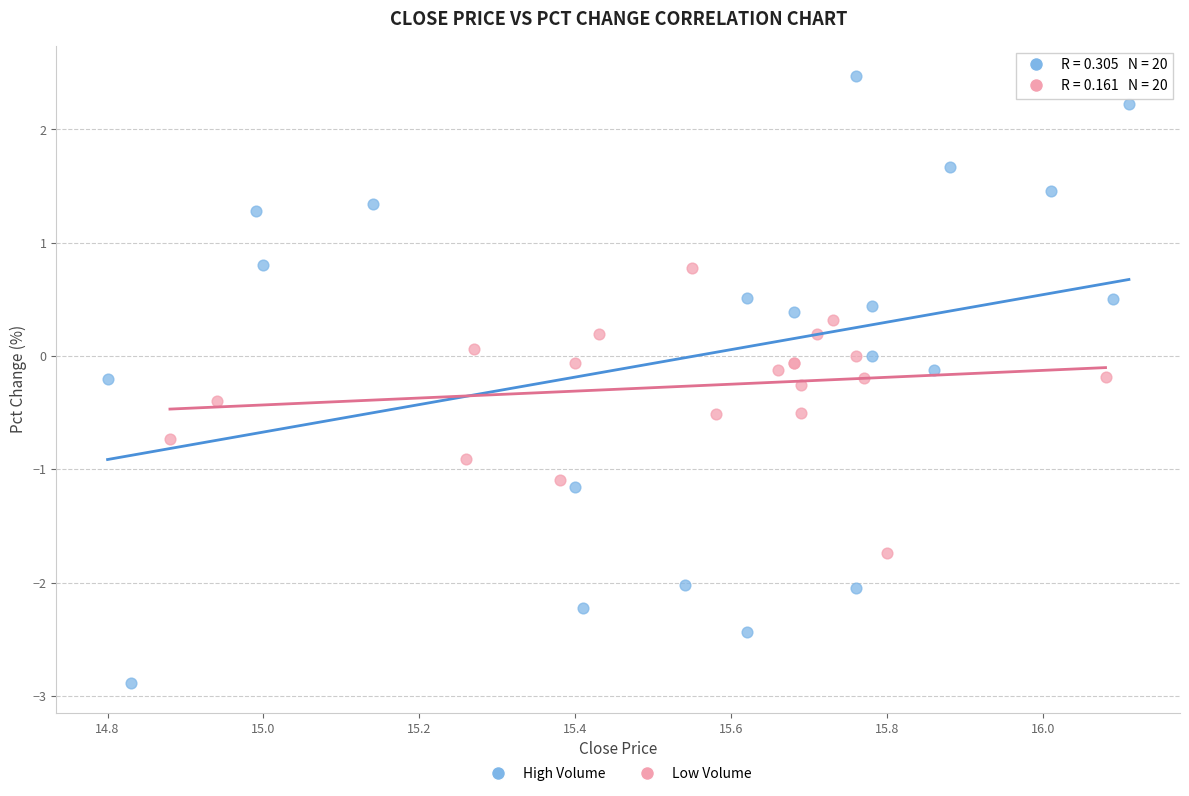

What are all the series names shown in the legend?

High Volume, Low Volume